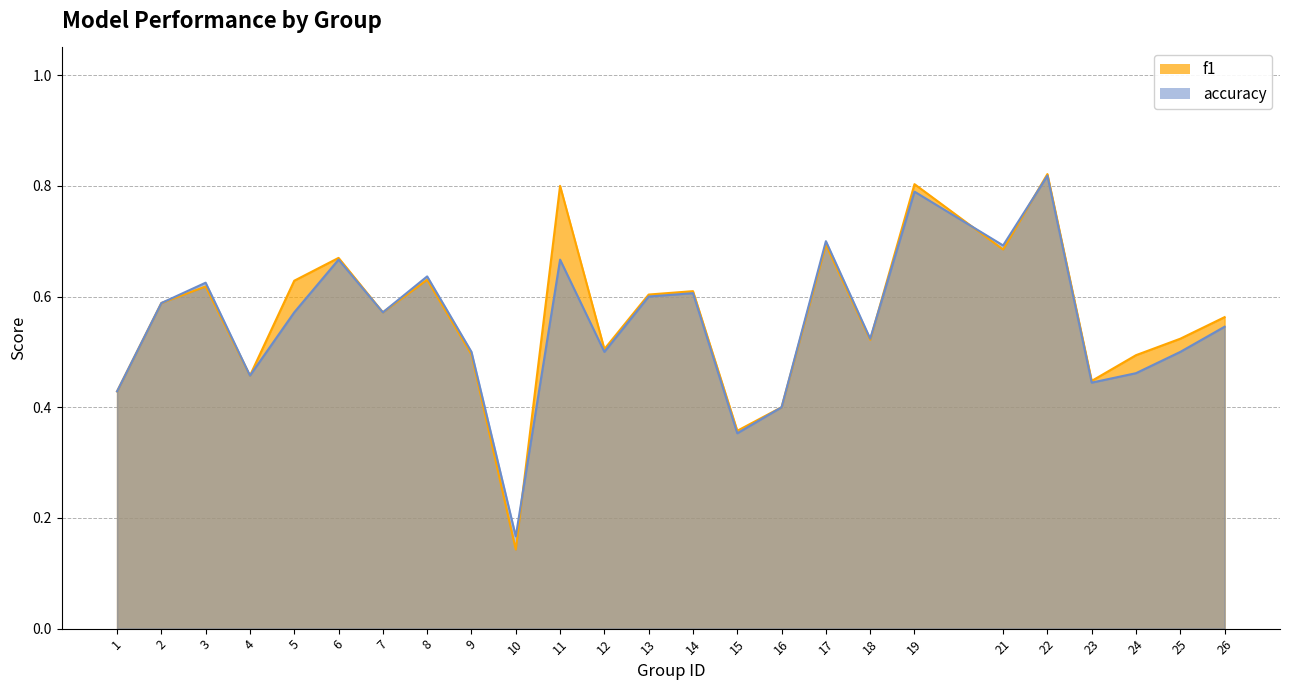

Which category has the highest value across all series?

22